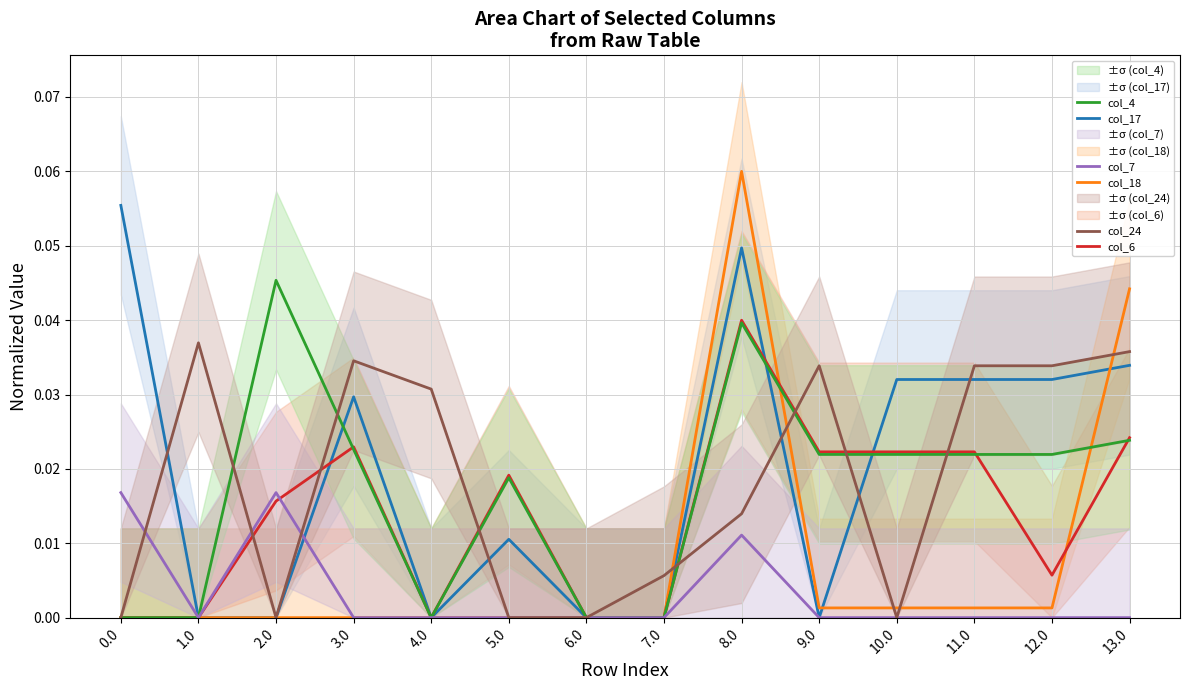

What are all the series names shown in the legend?

col_17, col_18, col_6, col_4, col_7, col_24